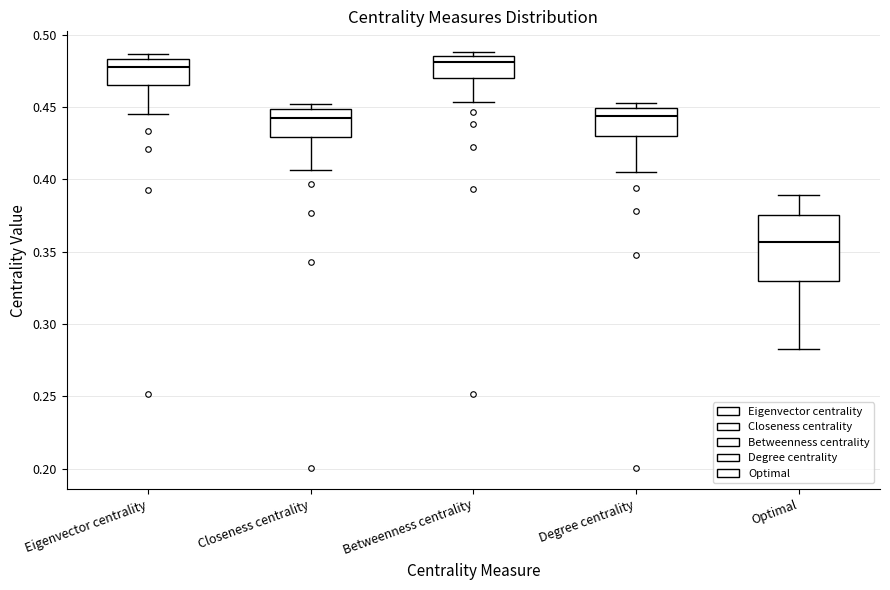

Reading left to right, transcribe this box plot: for each box, give where its median line is, the range the box spans, and where its two whiskers end, as read against the y-axis. The values are not printed on the chart, so give them approximately, as read against the axis.

Eigenvector centrality: median 0.480, box 0.465 to 0.485, whiskers 0.445 to 0.485 (just above the box's upper edge)
Closeness centrality: median 0.445, box 0.430 to 0.450, whiskers 0.405 to 0.450 (just above the box's upper edge)
Betweenness centrality: median 0.480, box 0.470 to 0.485, whiskers 0.455 to 0.490
Degree centrality: median 0.445, box 0.430 to 0.450, whiskers 0.405 to 0.455
Optimal: median 0.355, box 0.330 to 0.375, whiskers 0.285 to 0.390